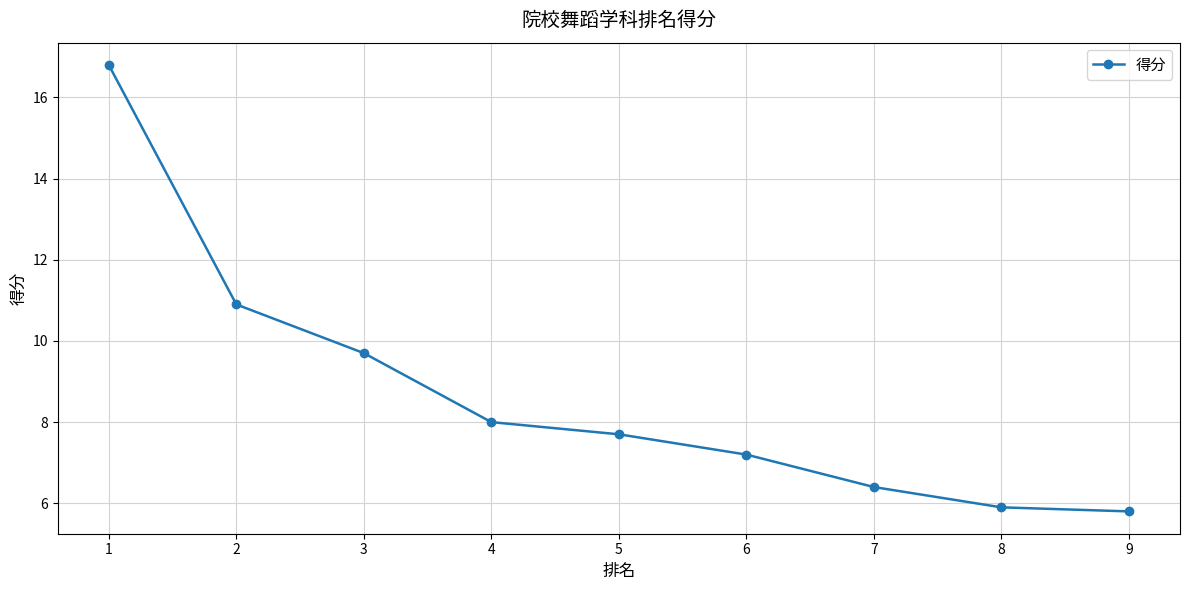

What is the maximum value shown in the chart?

16.8